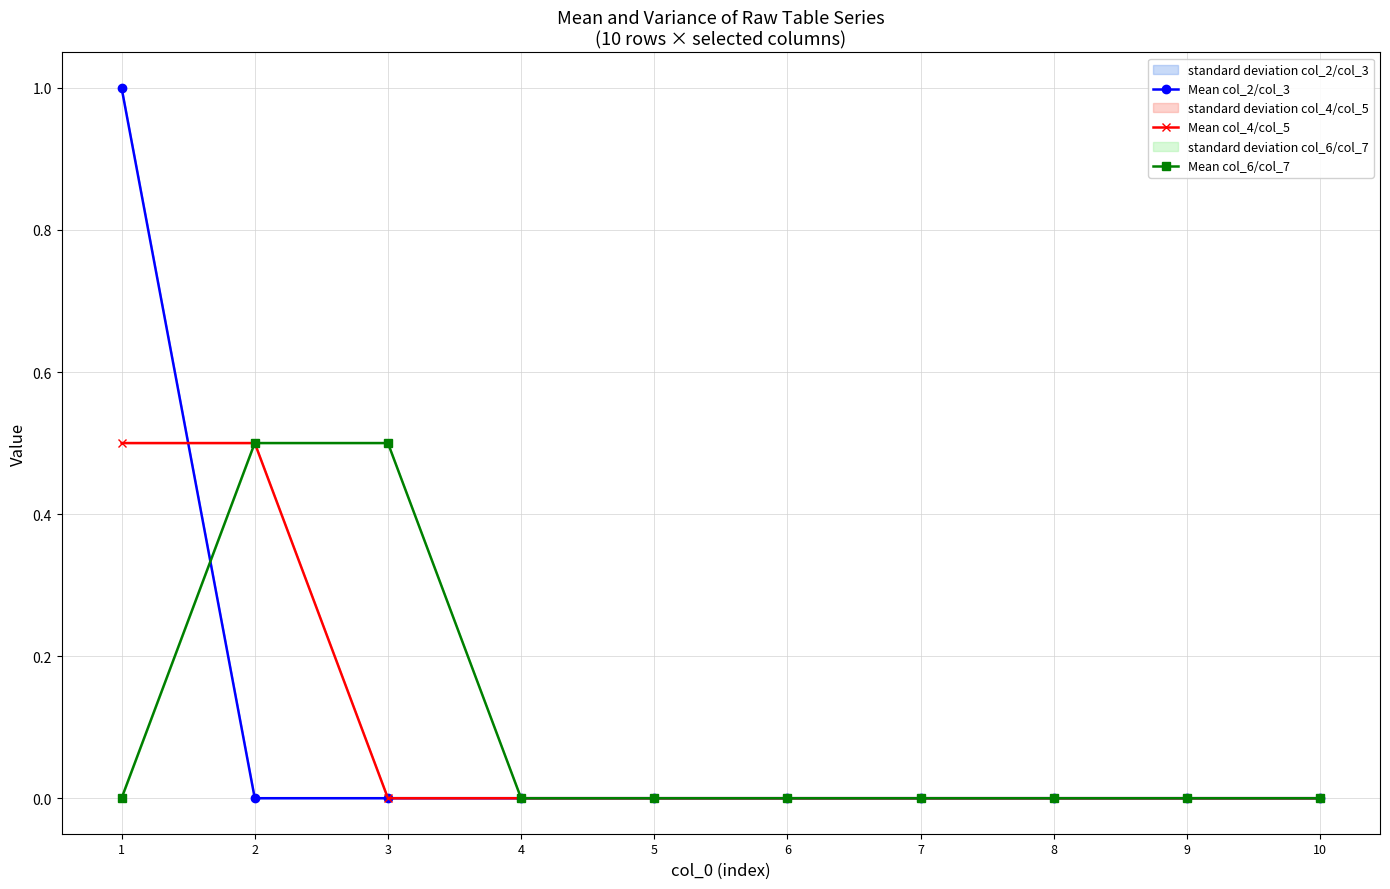

Which series ends up on top after the final intersection of Mean col_2/col_3 and Mean col_4/col_5?

Mean col_4/col_5